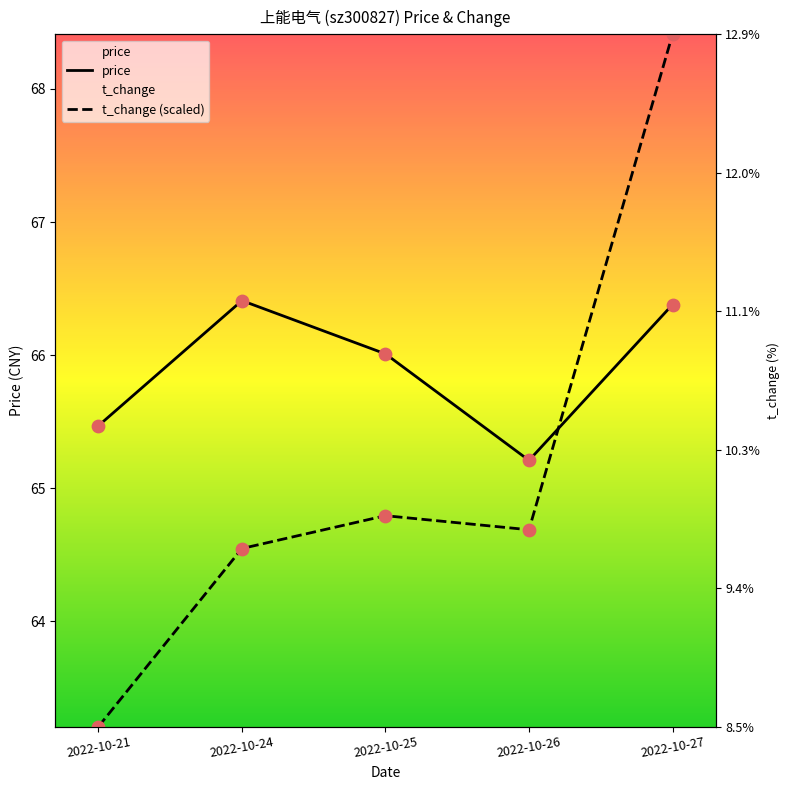

Which series contains the highest Y value?

t_change